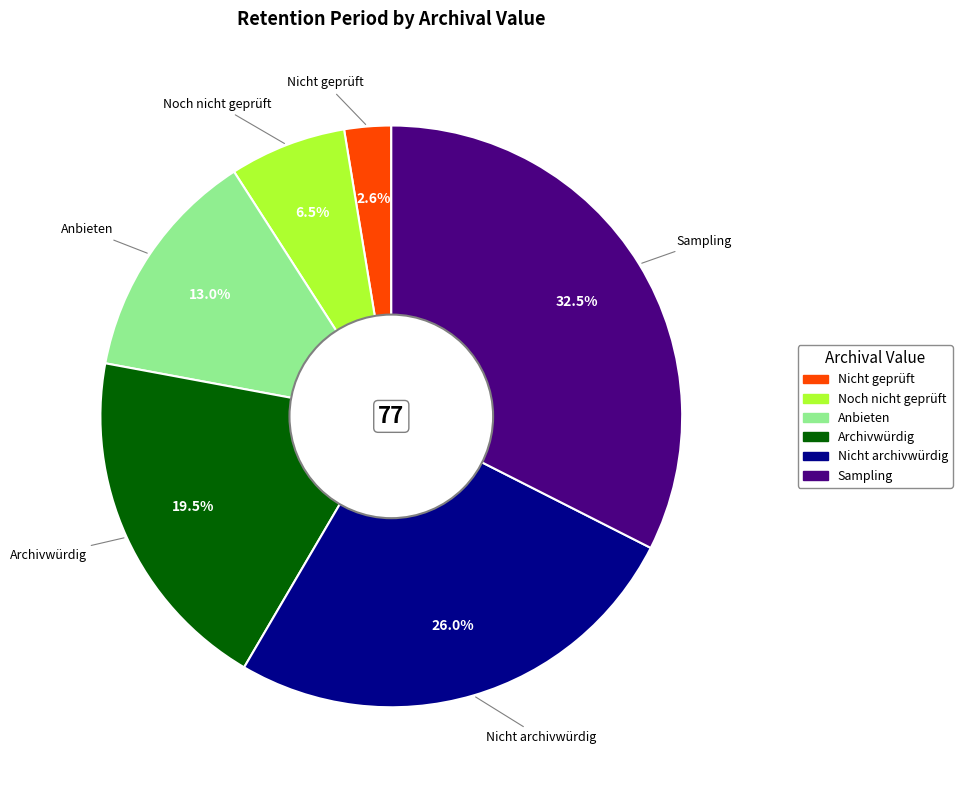

What is the total percentage of Anbieten and Archivwürdig?

32.5%